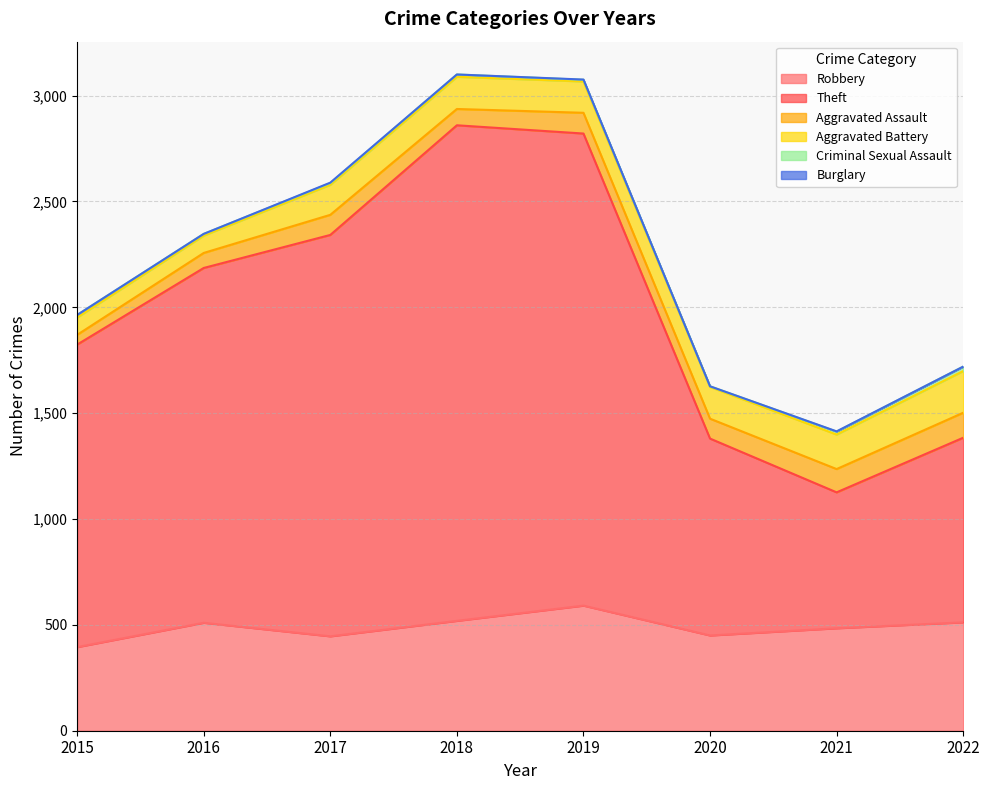

At which category is the sum across all series the highest?

2018